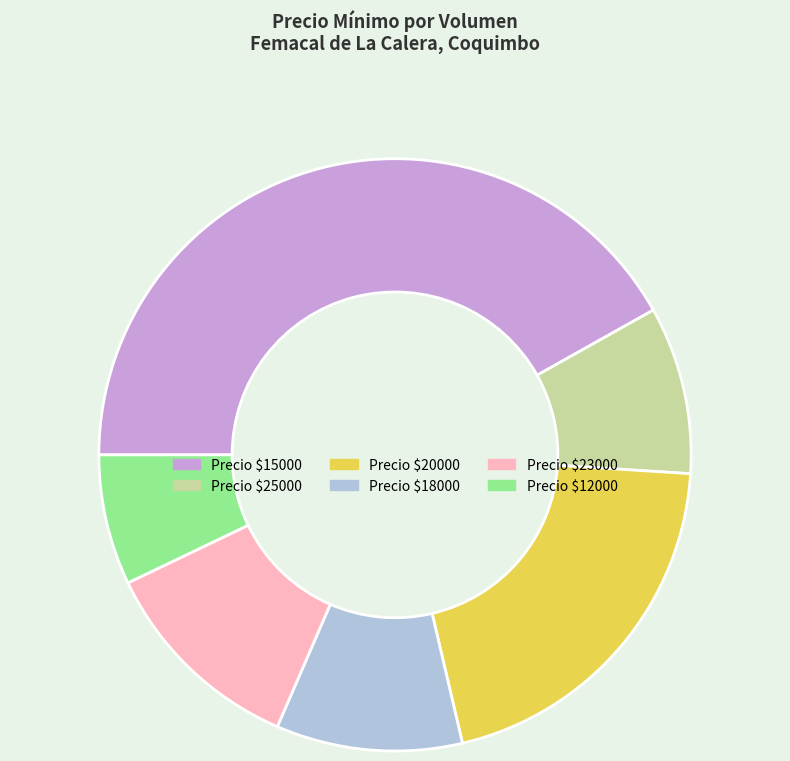

Does any single category account for the majority?

No